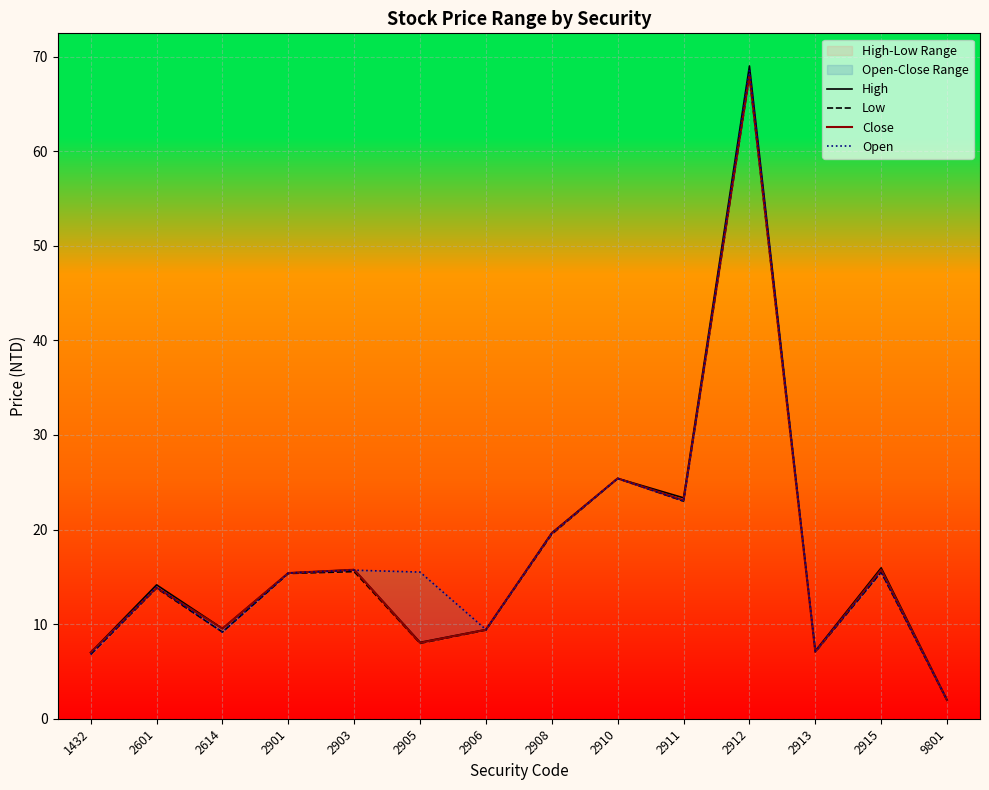

Between 2614 and 2906, which series saw the biggest shift?

Open